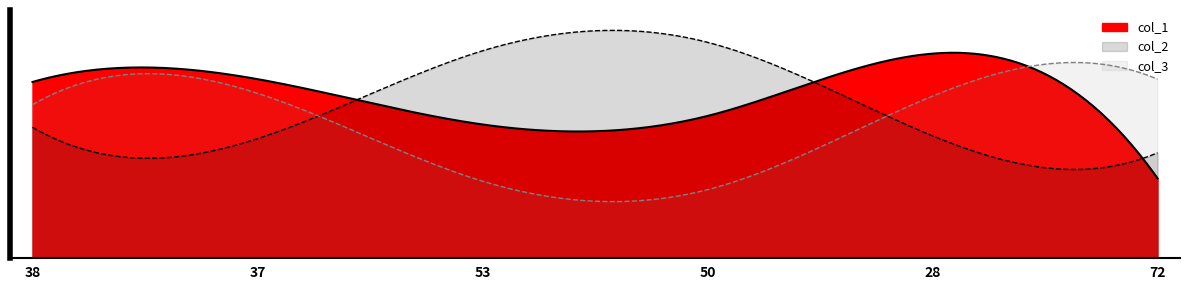

Does the chart have visible grid lines?

No